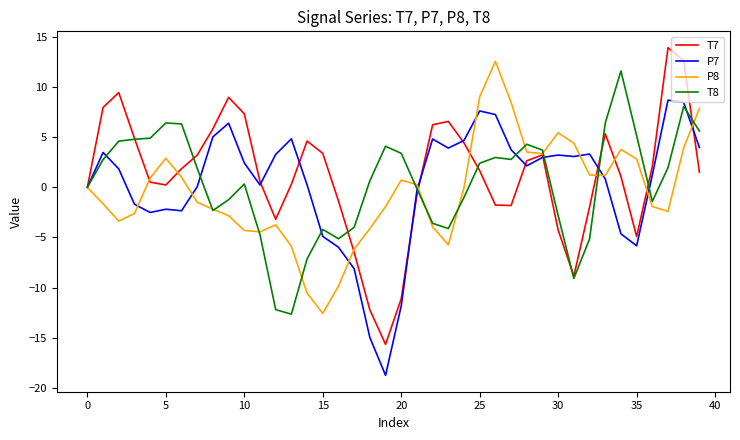

What is the average value of the P8 series?

-0.5